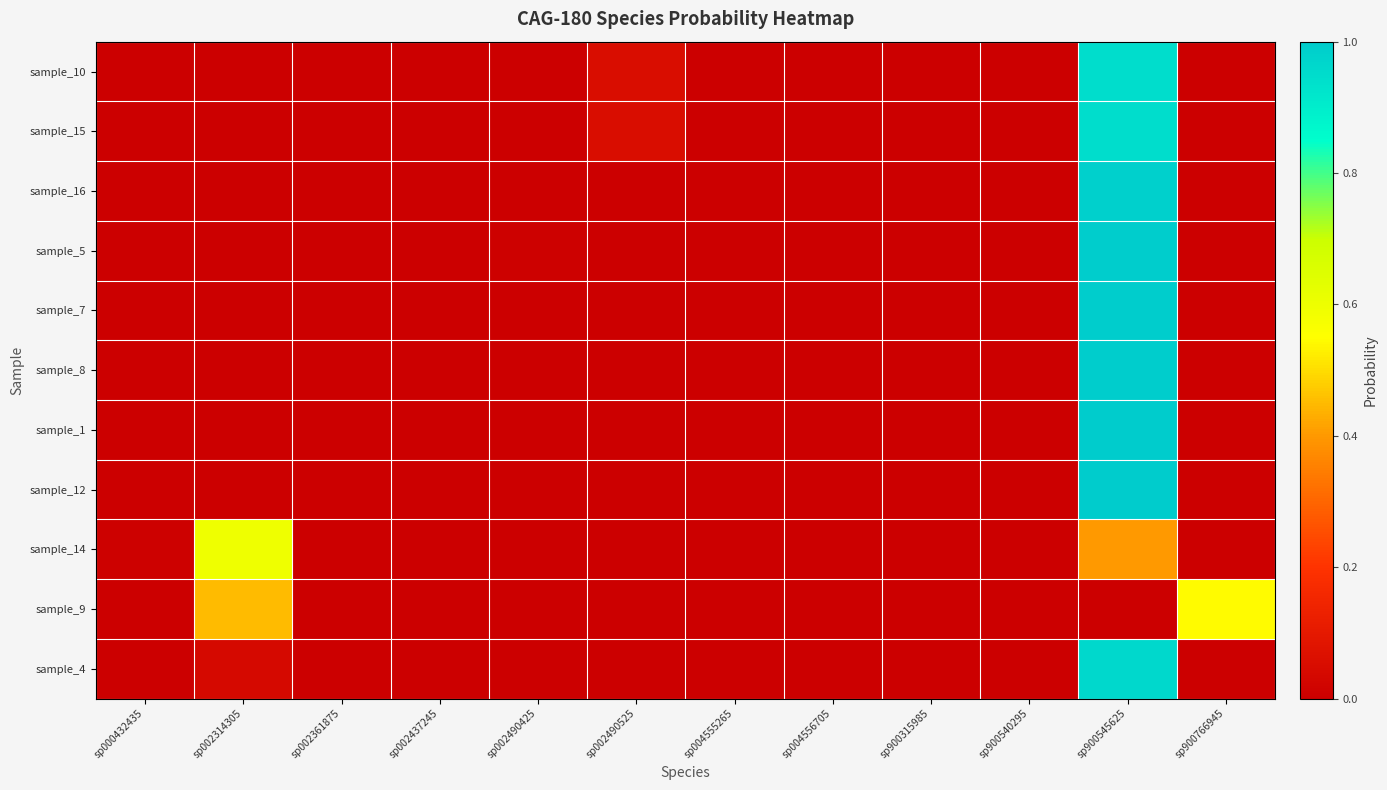

At how many categories does at least one series exceed 0?

12